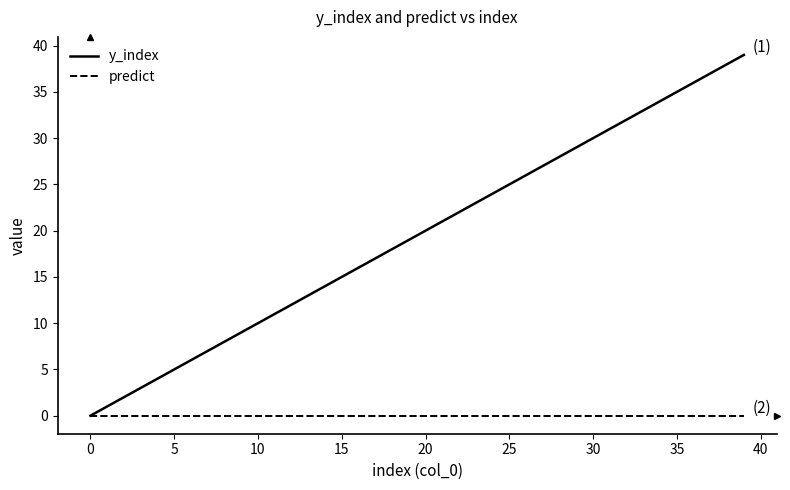

Rank the series by their maximum value, from lowest to highest.

predict, y_index